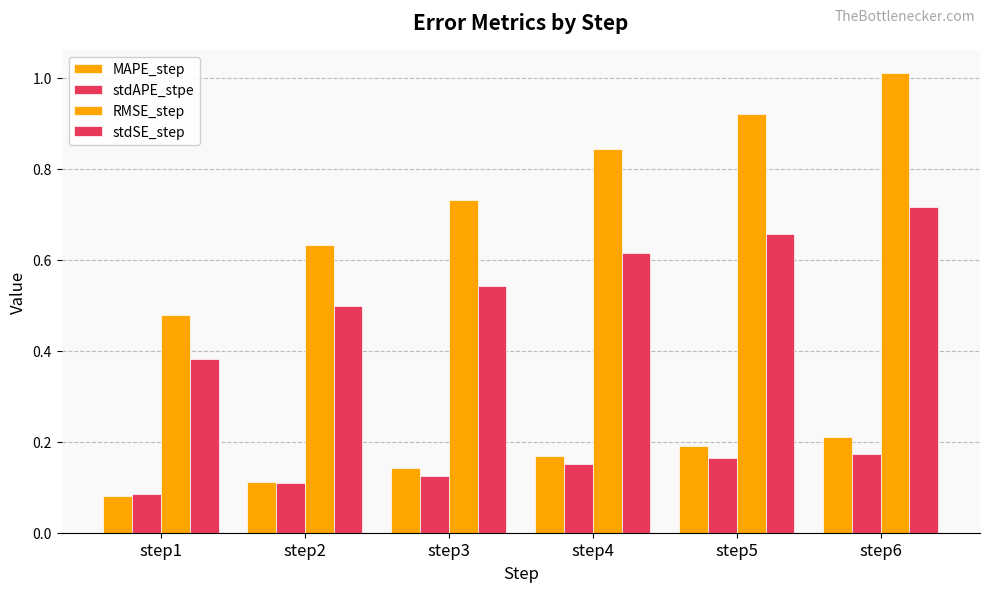

What is the difference between the maximum and minimum values in the stdSE_step series?

0.3